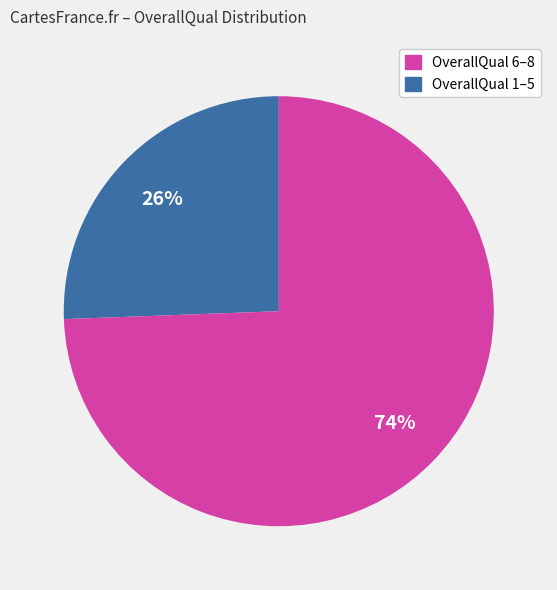

Is there a majority slice in this chart?

Yes